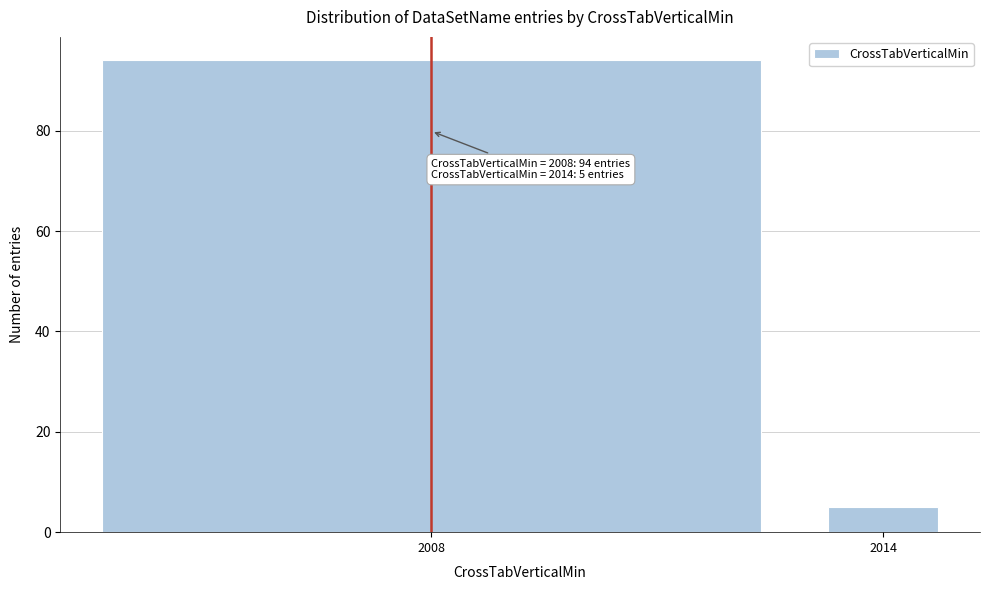

Reading right to left, transcribe all the data shown in this chart.

2014=5	2008=94